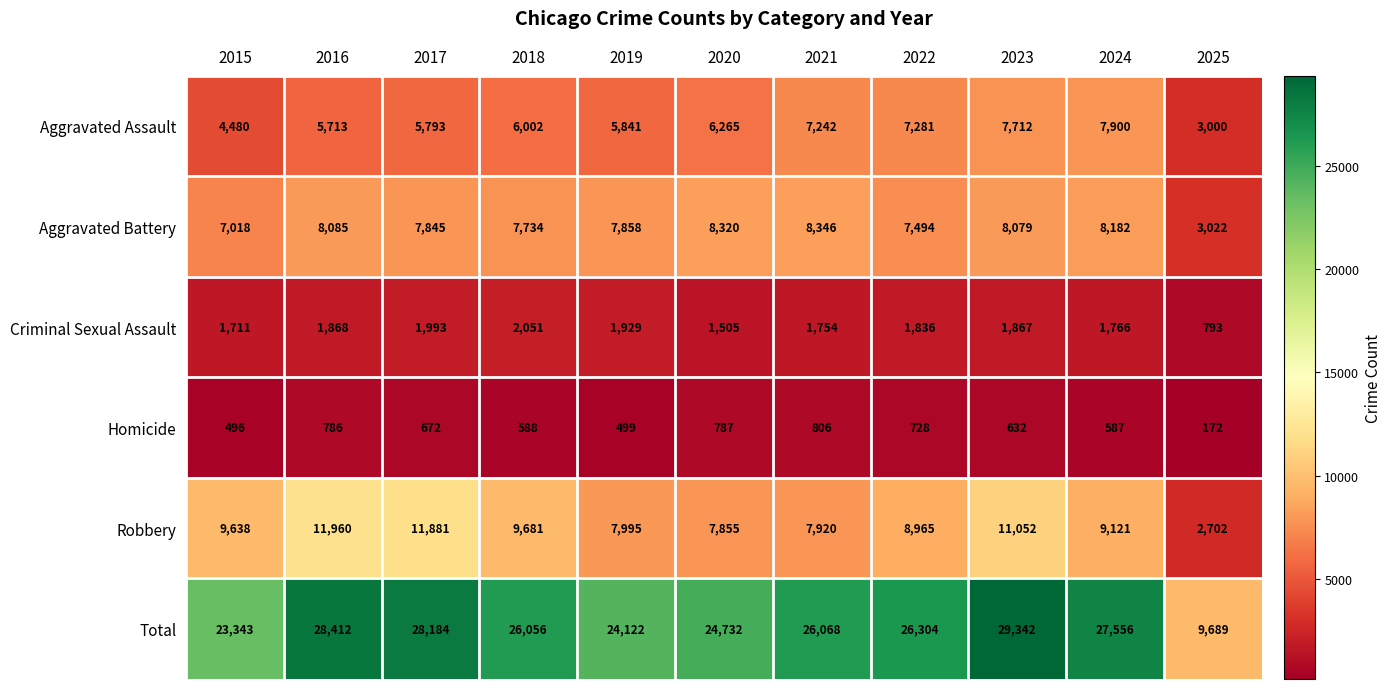

At which label does Aggravated Battery reach its peak?

2021